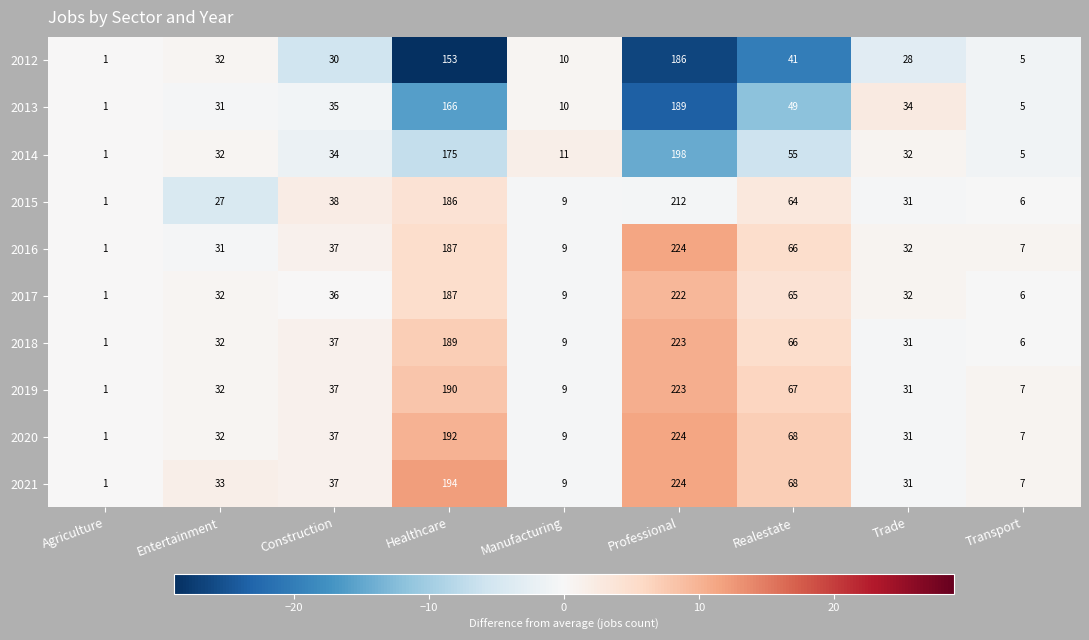

Which category has the lowest value across all series?

Agriculture